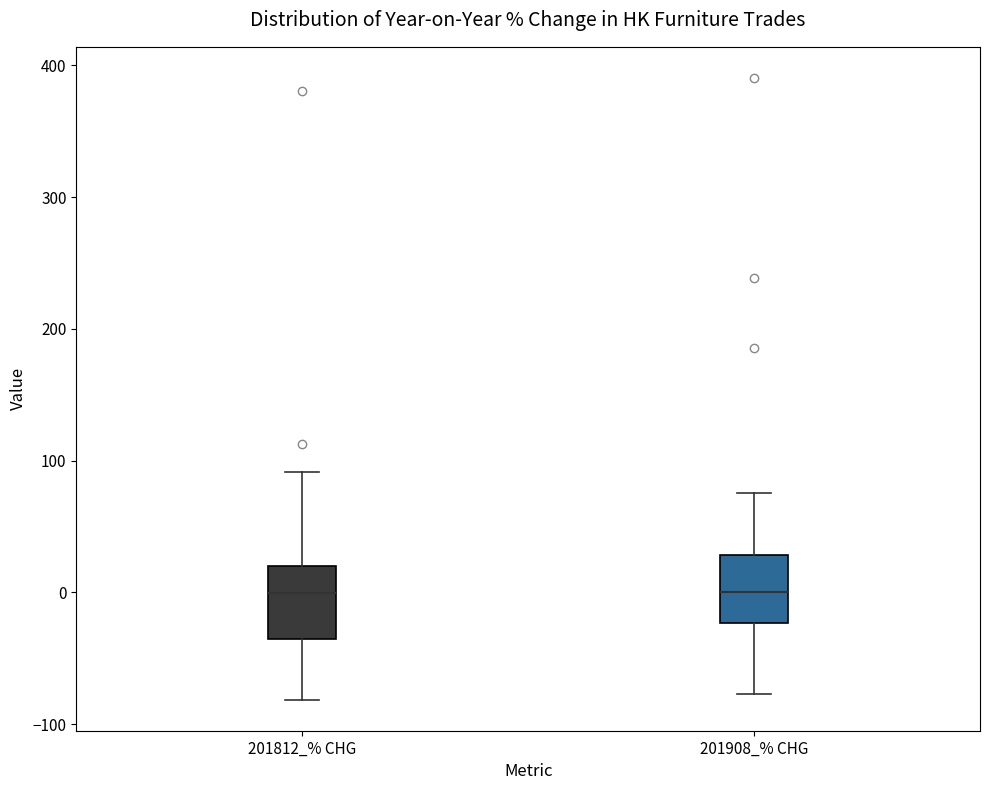

Reading left to right, read every box against the y-axis: the position of its median line, the range the box covers, and the ends of its whiskers. The values are not printed on the chart, so give them approximately, as read against the axis.

201812_% CHG: median 0, box -40 to 20, whiskers -80 to 90
201908_% CHG: median 0, box -20 to 30, whiskers -80 to 80